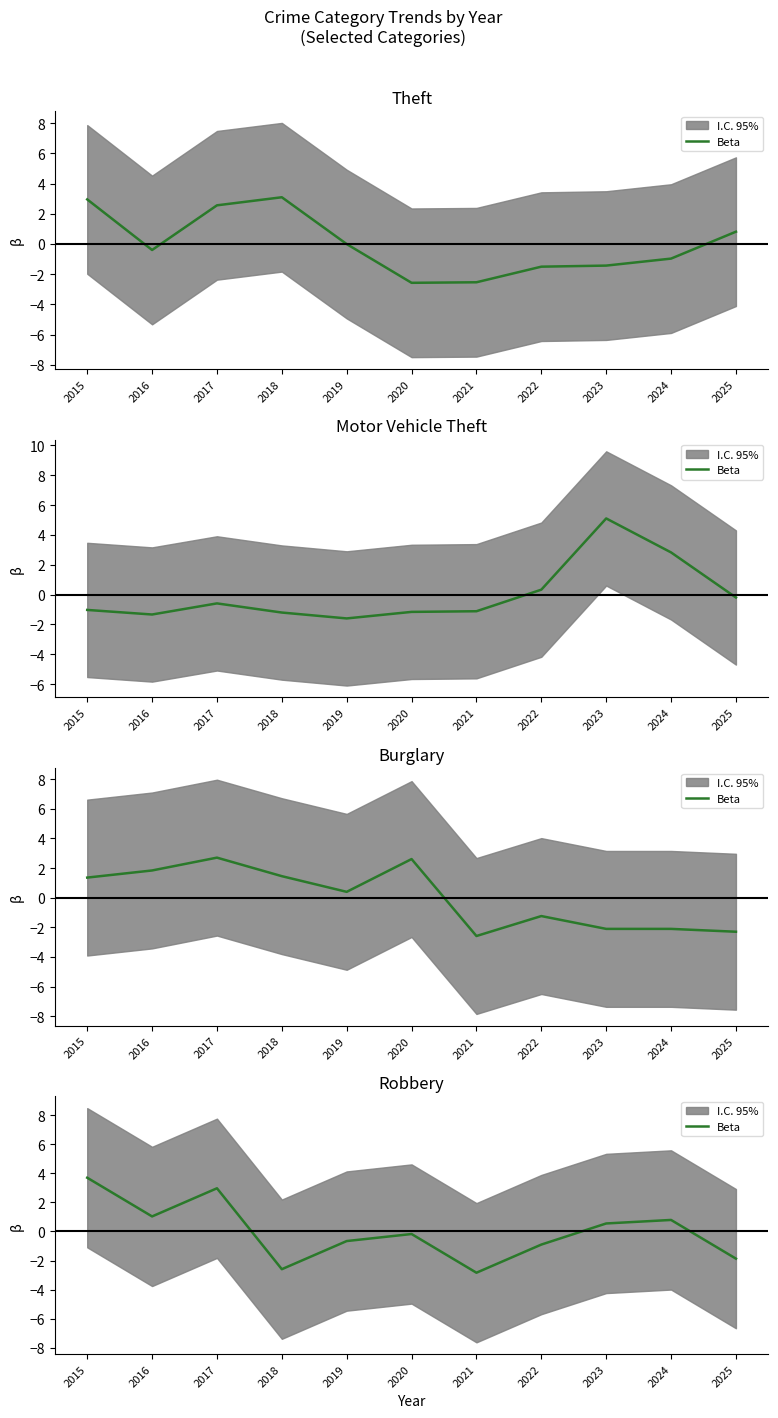

Which label corresponds to the largest value in the chart?

2015